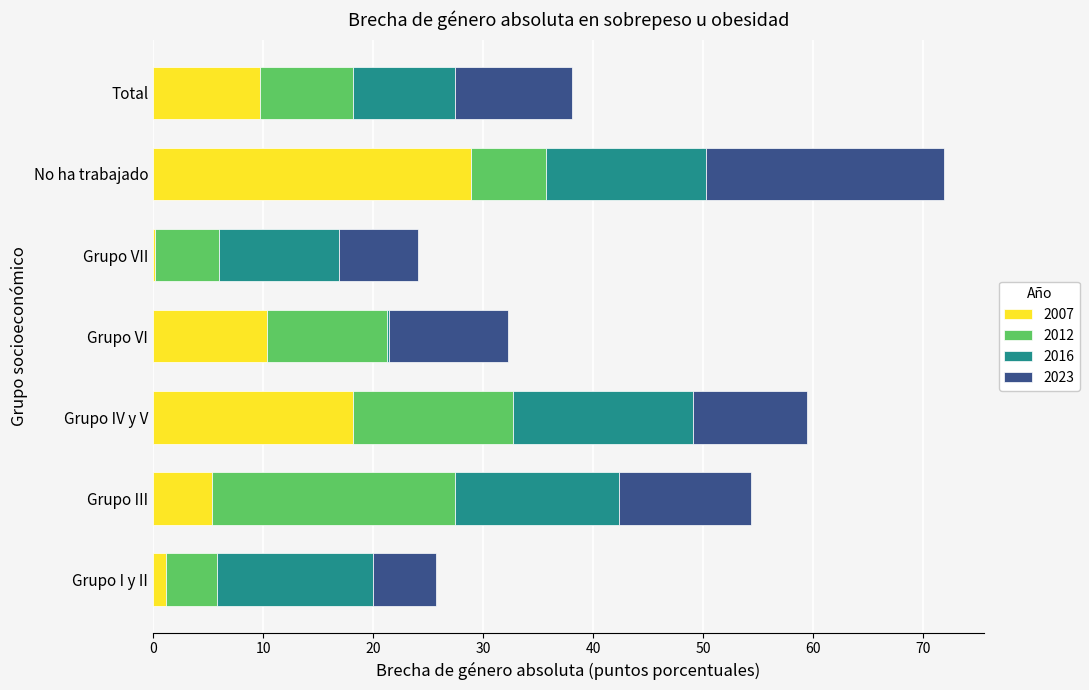

At which category is the sum across all series the highest?

No ha trabajado